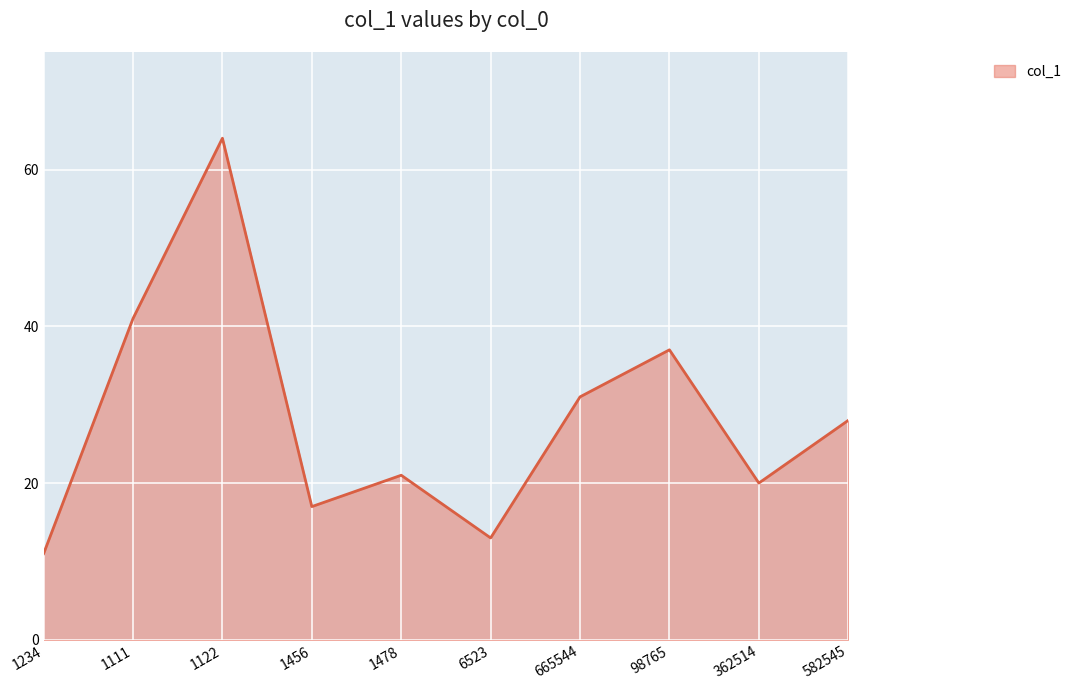

List the labels in order of value, smallest first.

1234, 6523, 1456, 362514, 1478, 582545, 665544, 98765, 1111, 1122